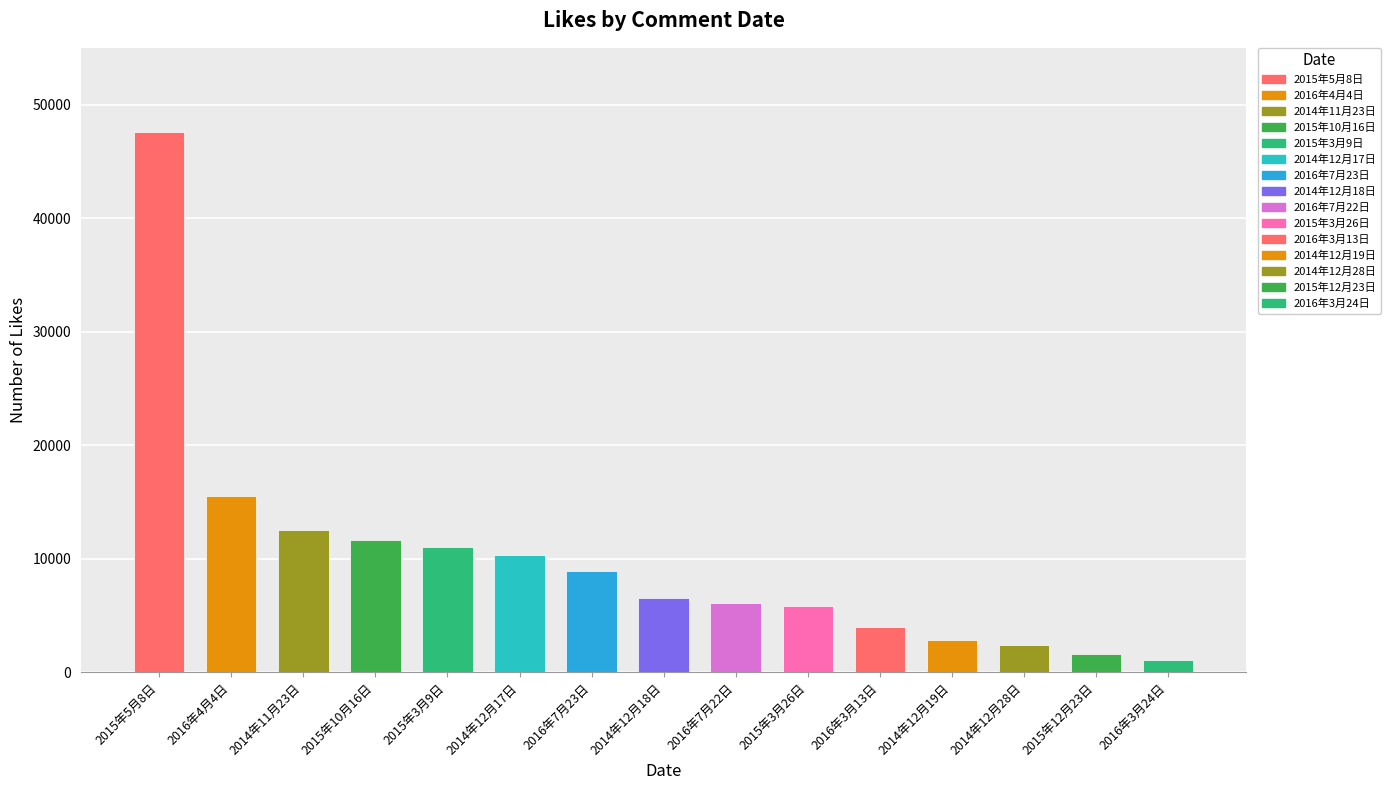

What is the minimum value shown in the chart?

1050